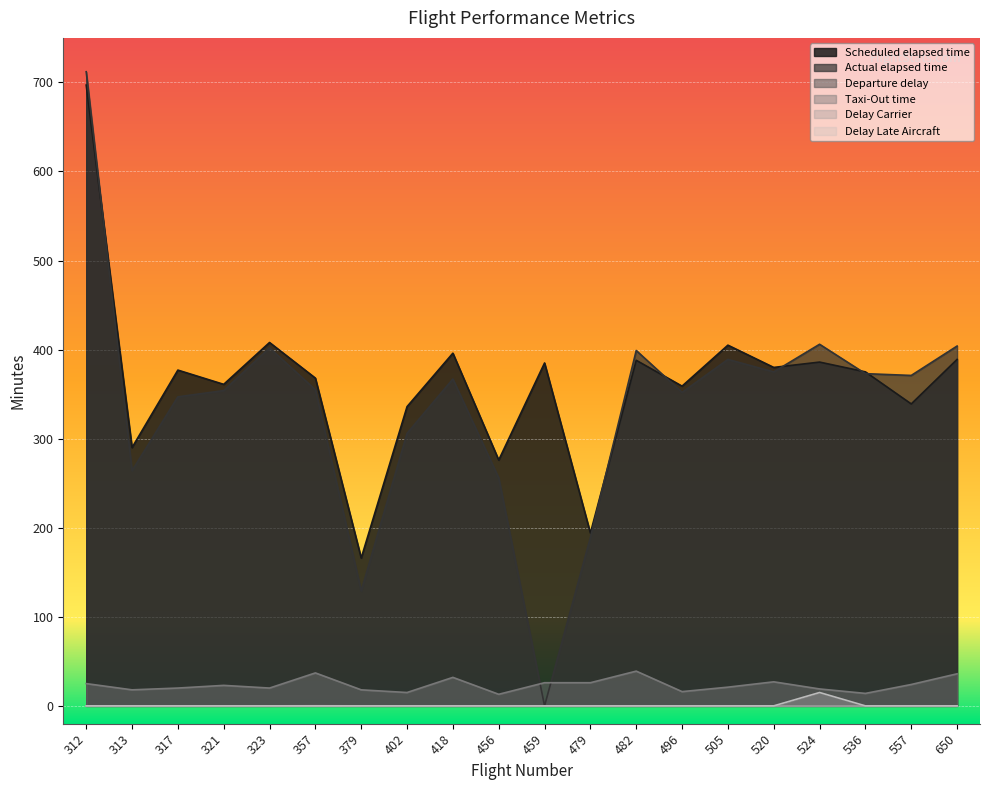

The Actual elapsed time series shows 526 at 520. True or false?

False